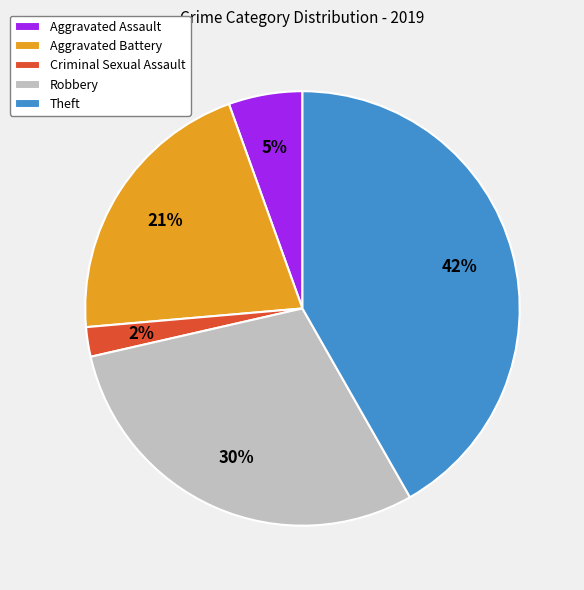

Count the number of slices in the pie.

5